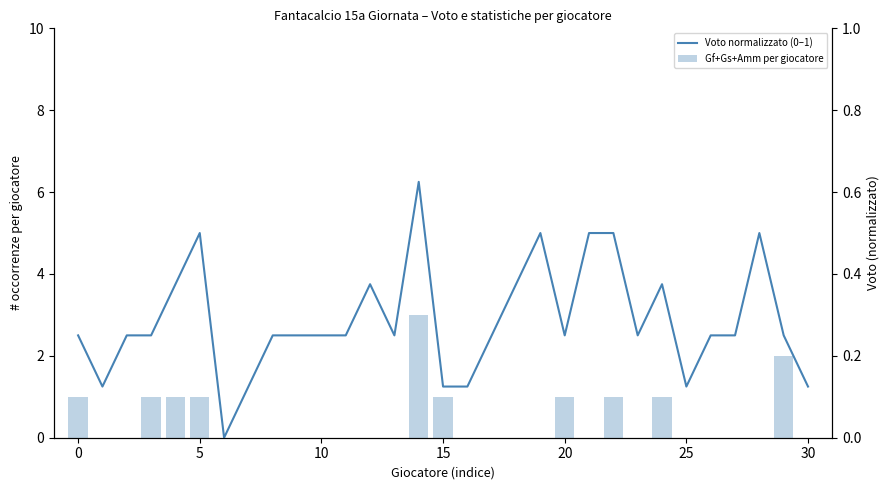

At how many categories does at least one series exceed 1?

2